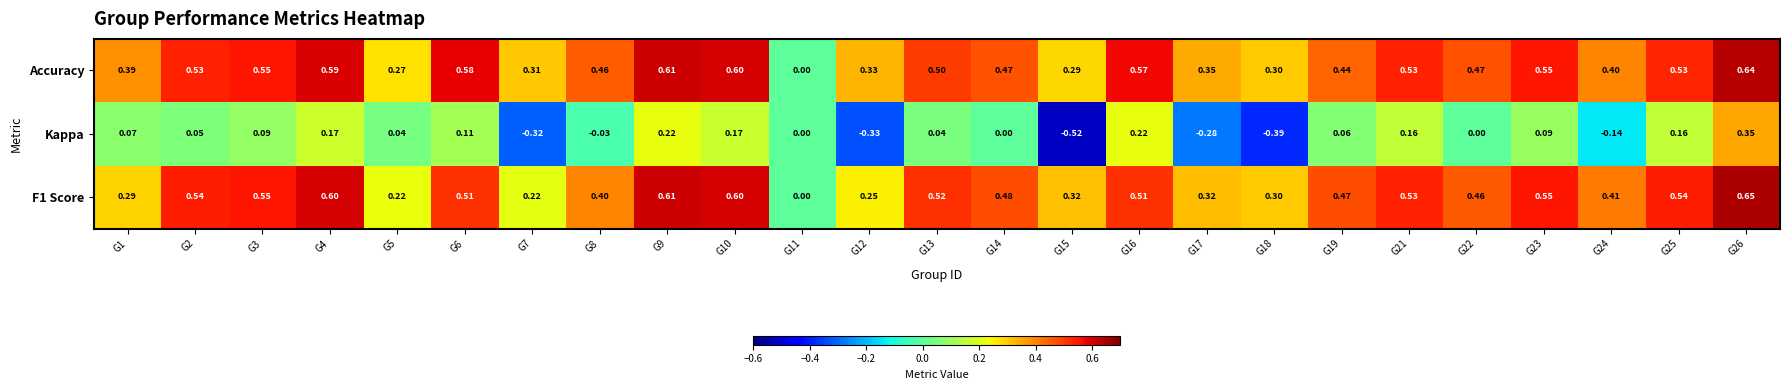

Between G4 and G10, which series saw the biggest shift?

Accuracy